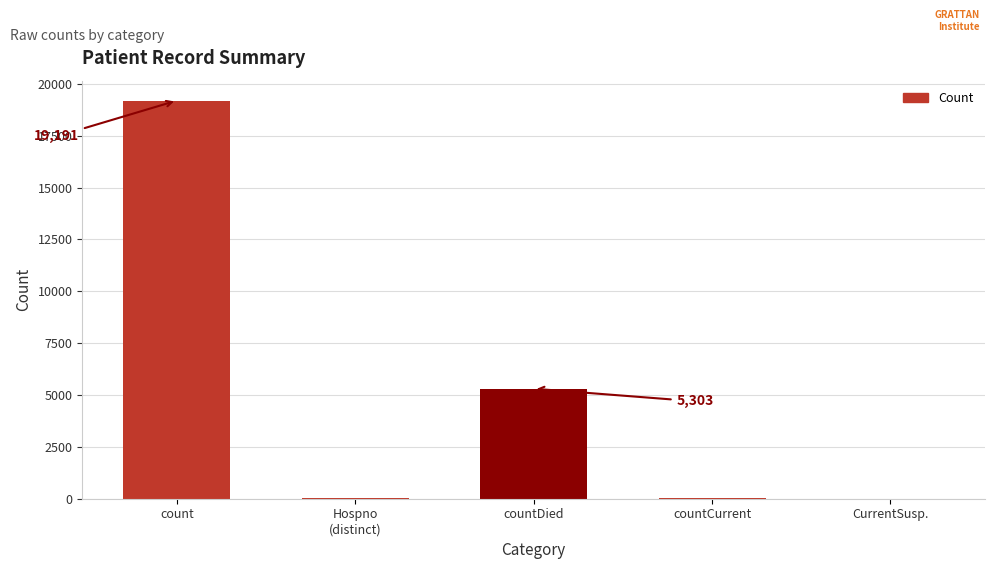

Which has a higher value, count or countDied?

count